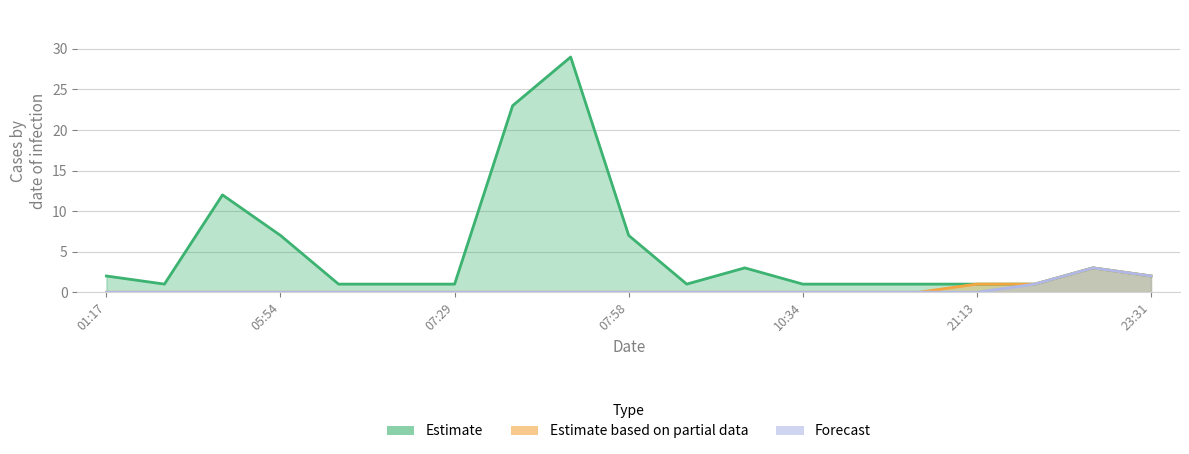

What is the spread (max minus min) of values at 2019-12-19 07:56?

23